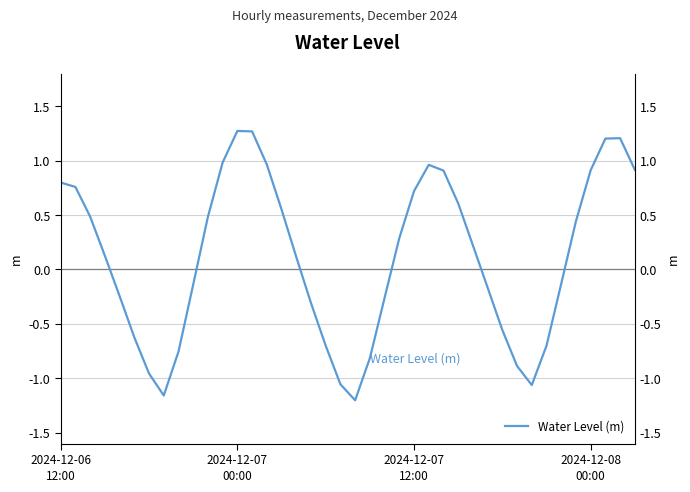

How many positive values are there?

22